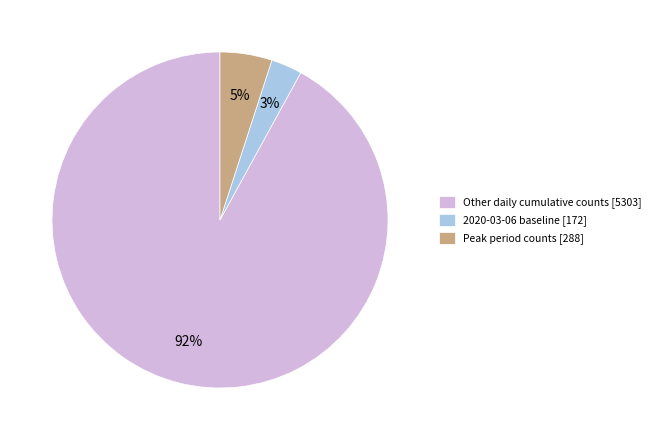

Which category has the smallest portion of the pie?

2020-03-06 baseline [172]